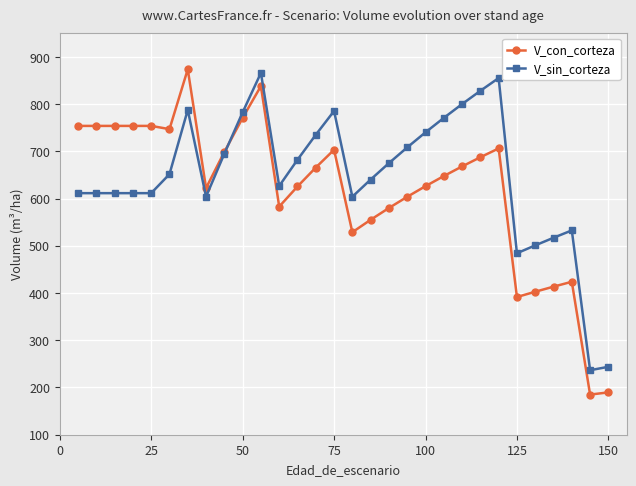

What is the maximum value for V_sin_corteza?

866.0